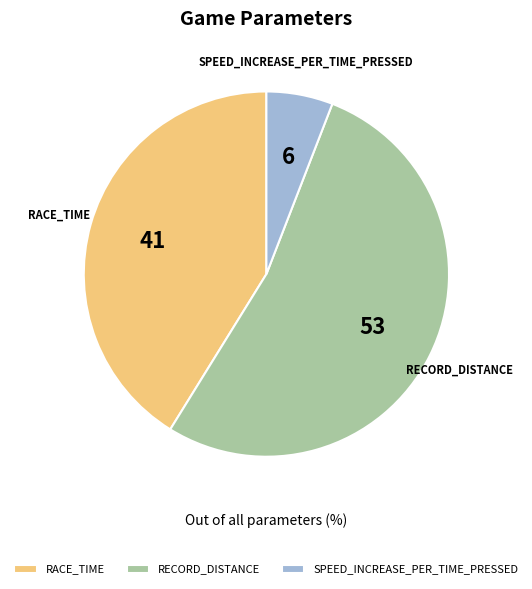

Does RECORD_DISTANCE represent more than half of the total?

Yes